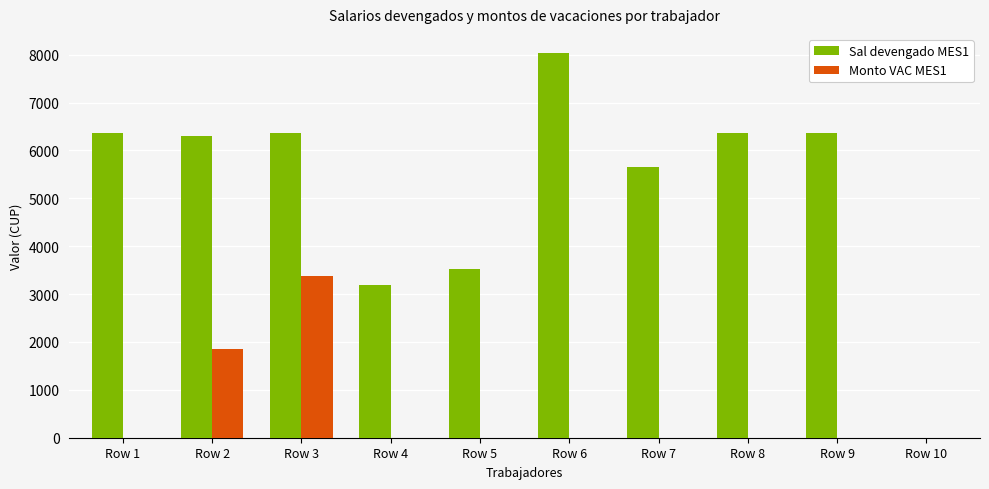

True or false: Monto VAC MES1 has a value of 0.0 at Row 4.

True